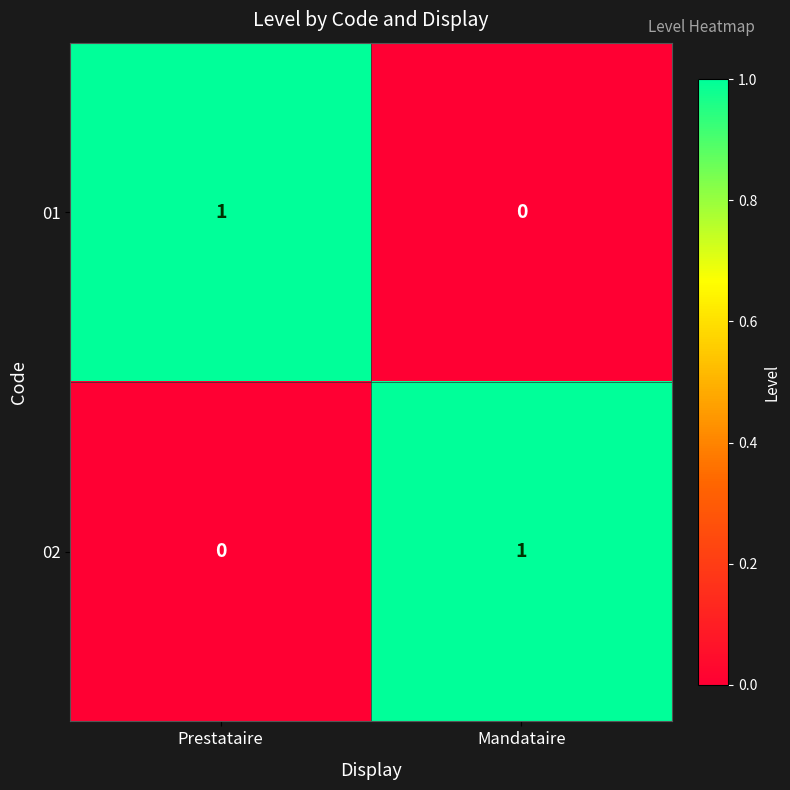

At which label does 02 reach its minimum?

Prestataire